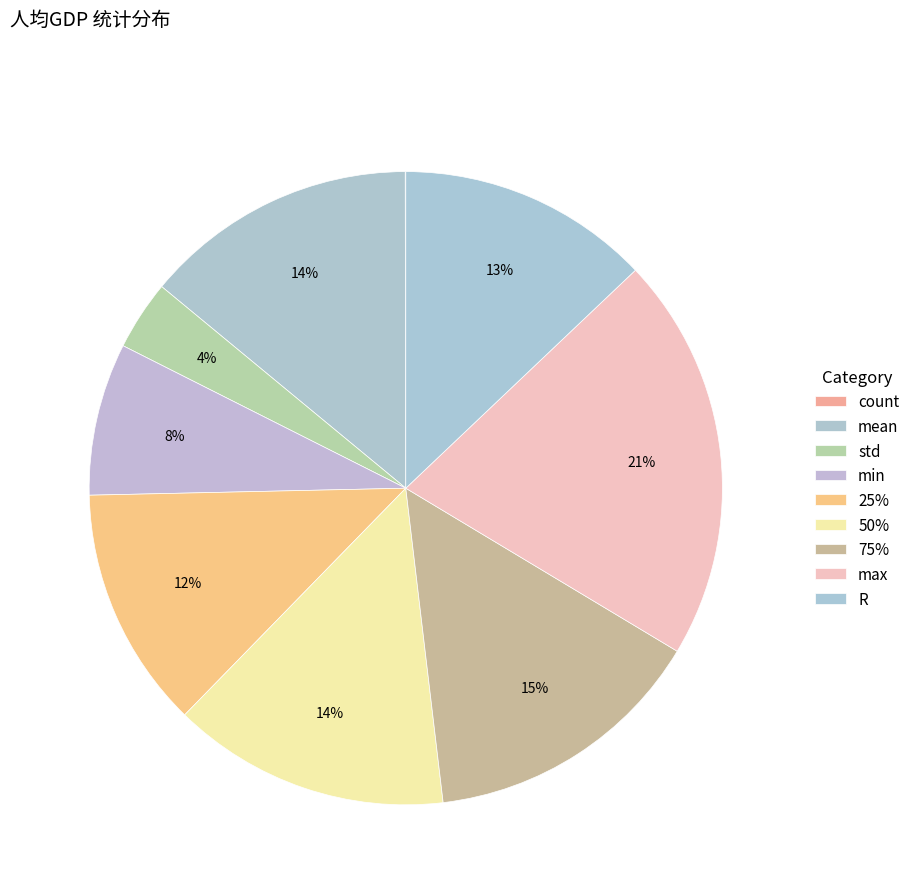

True or false: 25% accounts for 1% of the total.

False